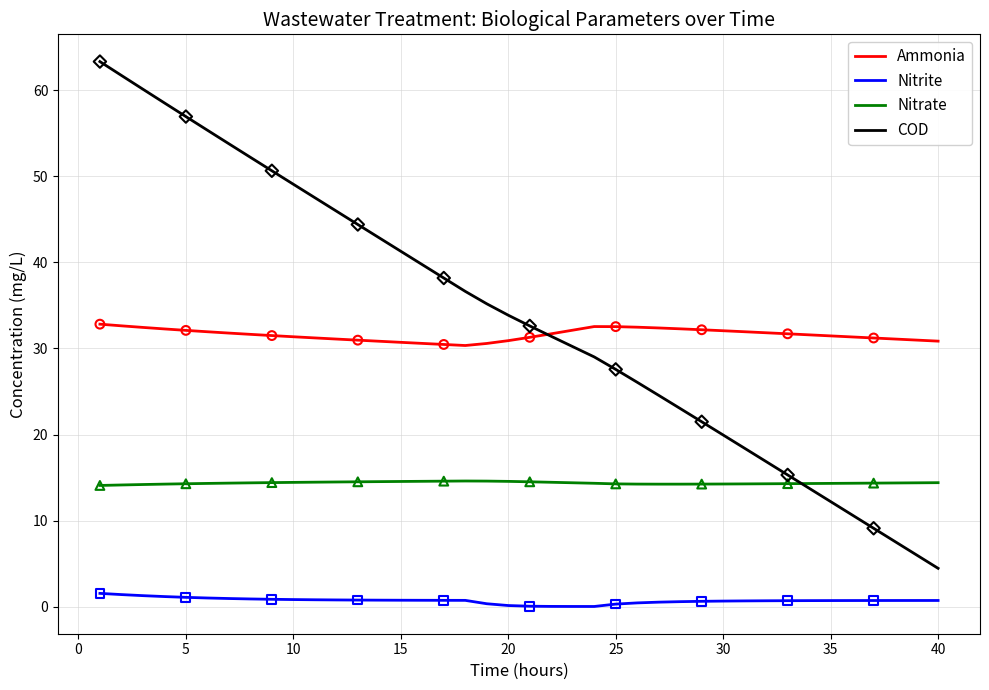

Which series has the largest range (max minus min)?

COD